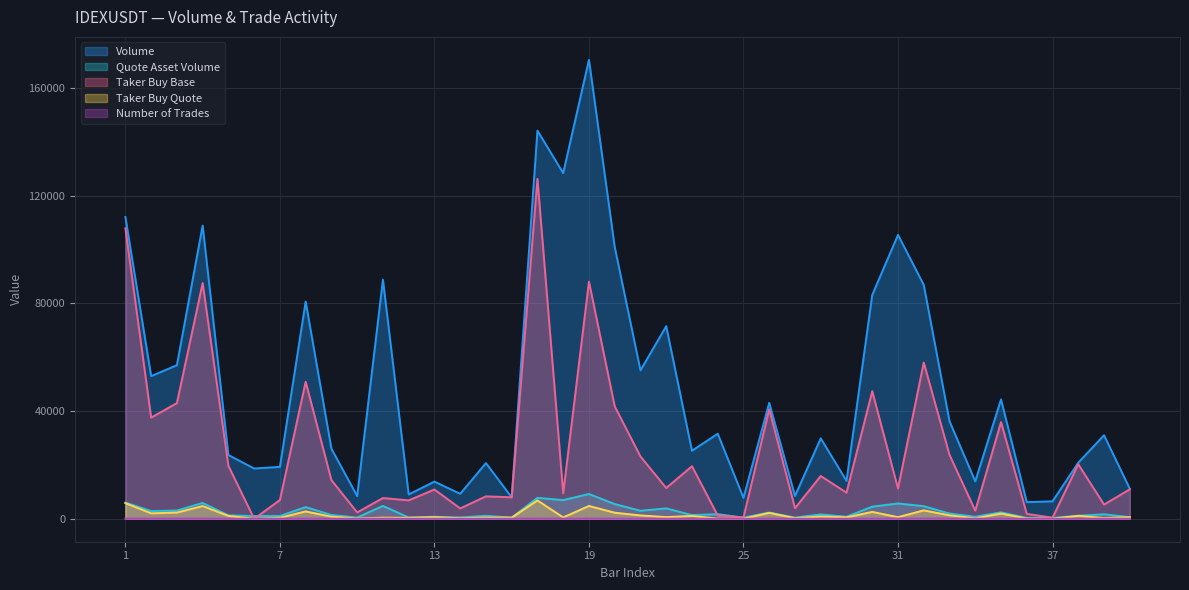

Reading right to left, what are all the values shown in this chart?

Volume: 11160	31024	20846	6498	6170	44357	13909	36209	86878	105471	83162	14082	29877	8477	43091	7779	31607	25269	71540	55148	100990	170494	128419	144197	7985	20689	9271	13819	9034	88816	8434	26026	80682	19286	18688	23691	108913	57057	52998	112116
Quote Asset Volume: 601	1671	1122	350	332	2390	749	1949	4679	5689	4493	761	1613	457	2327	419	1707	1364	3865	2979	5456	9210	6940	7786	430	1113	499	744	486	4787	454	1404	4349	1039	1007	1277	5872	3074	2853	6032
Taker Buy Base: 10930	5276	20263	406	1819	35910	3017	23744	58040	11239	47390	9700	15888	3952	40671	505	1216	19527	11430	23149	41776	88099	9467	126270	7985	8330	3854	10873	6840	7708	2366	14360	50908	6965	0	19665	87575	42967	37586	107867
Taker Buy Quote: 588	284	1091	21	98	1935	162	1278	3126	606	2560	524	858	213	2196	27	65	1054	617	1250	2256	4759	511	6818	430	448	207	585	368	415	127	774	2744	375	0	1060	4722	2315	2024	5804
Number of Trades: 14	44	18	14	22	39	36	48	82	52	53	16	23	8	42	6	8	20	26	28	47	69	45	97	8	26	14	9	13	57	14	27	43	45	7	20	67	65	69	75